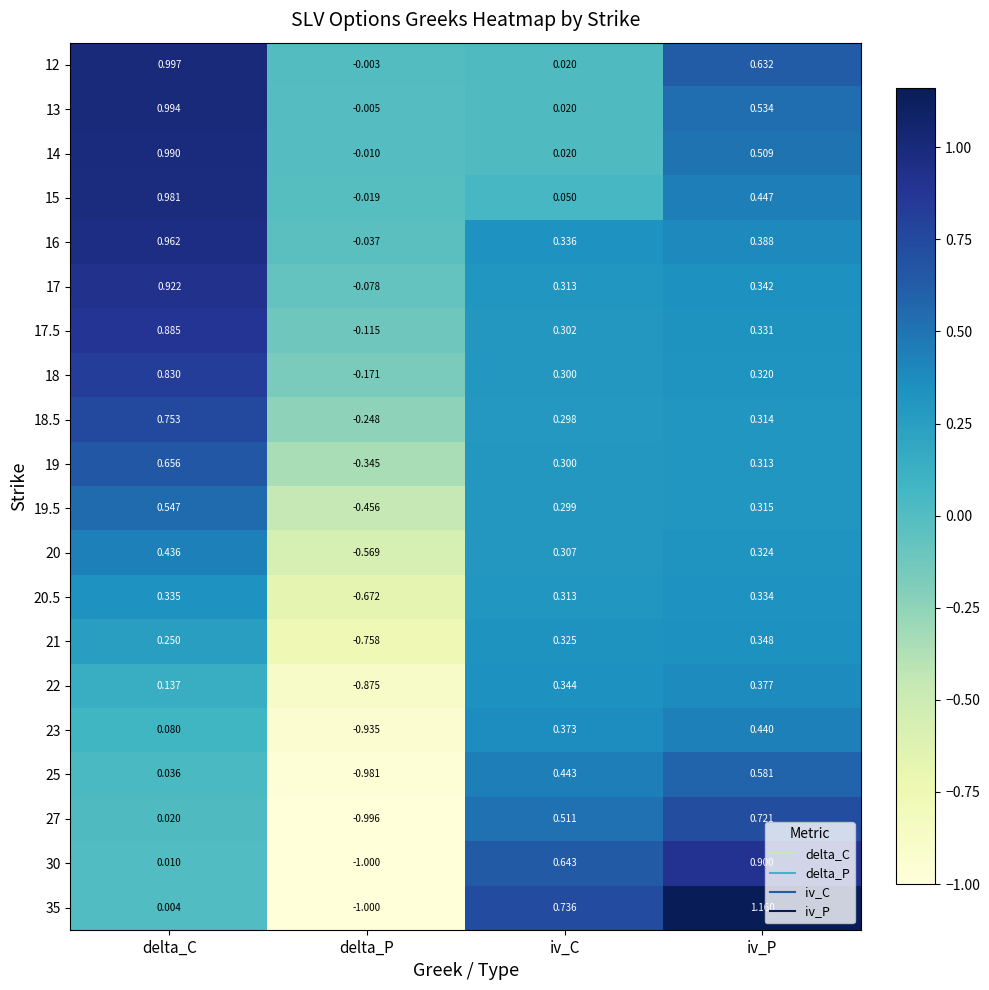

Rank the series by their maximum value, from lowest to highest.

20.5, 21, 22, 20, 23, 19.5, 25, 19, 27, 18.5, 18, 17.5, 30, 17, 16, 15, 14, 13, 12, 35